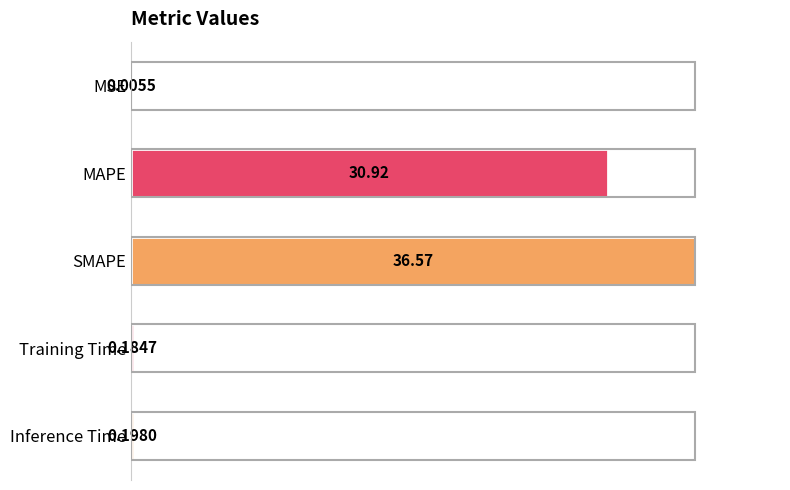

How many distinct data groups are displayed?

1